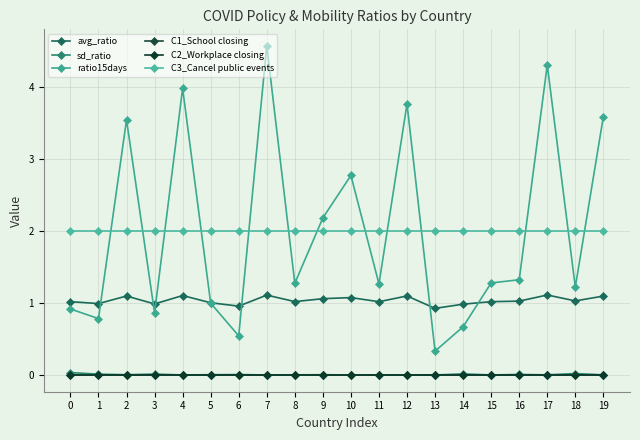

Is the value of C2_Workplace closing at 10 greater than the value of C1_School closing at 6?

No